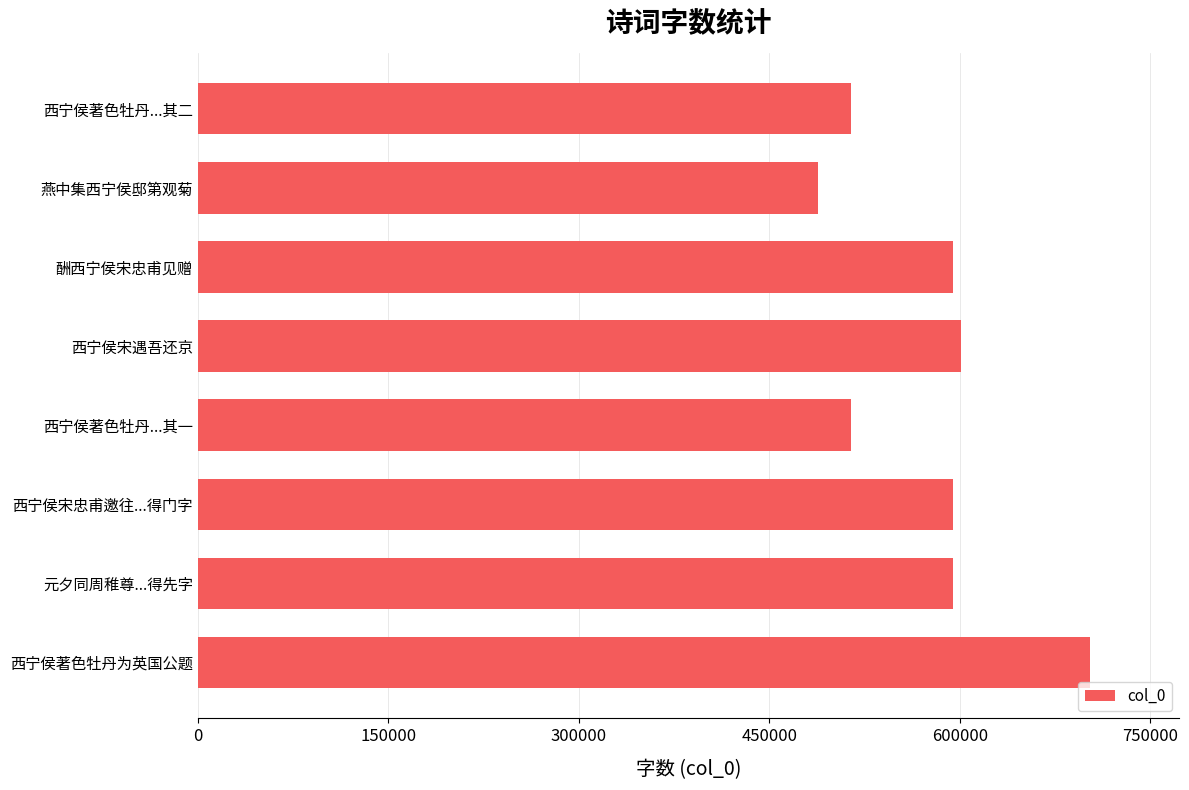

What is the ratio of the value at 西宁侯著色牡丹...其二 to the value at 元夕同周稚尊...得先字?

0.9